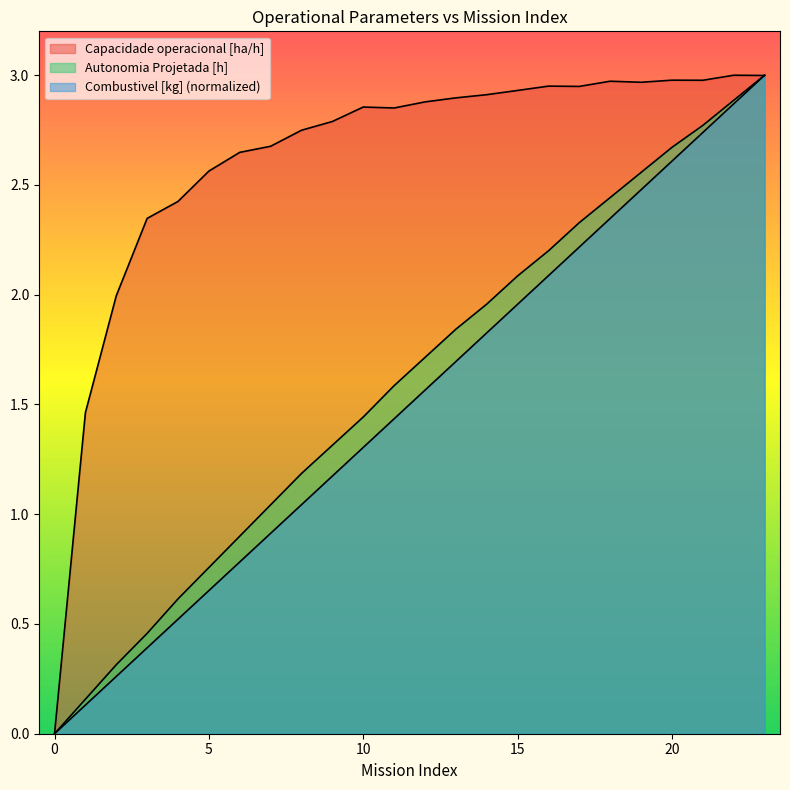

What is the value of the Autonomia Projetada [h] point at the 8th from the left?

1.0